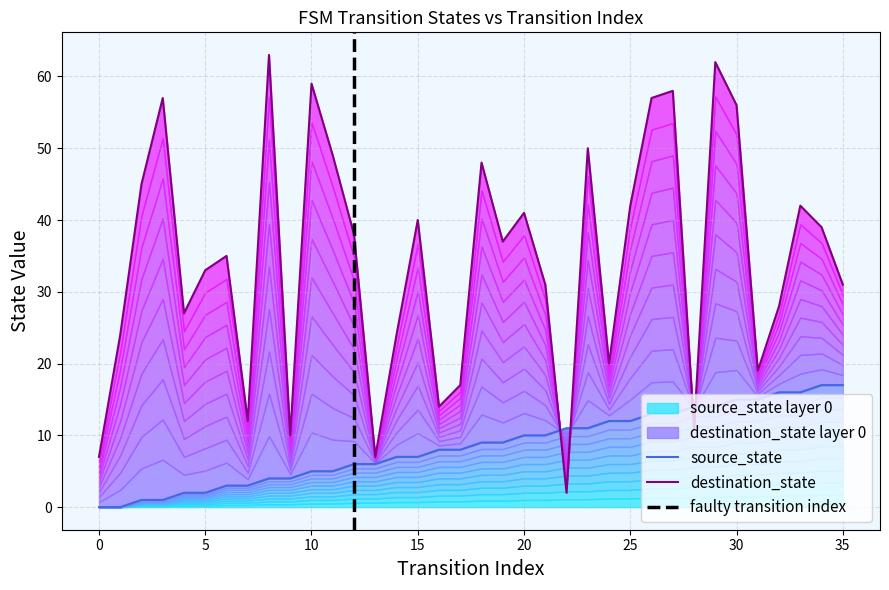

At which category is the sum across all series the highest?

29